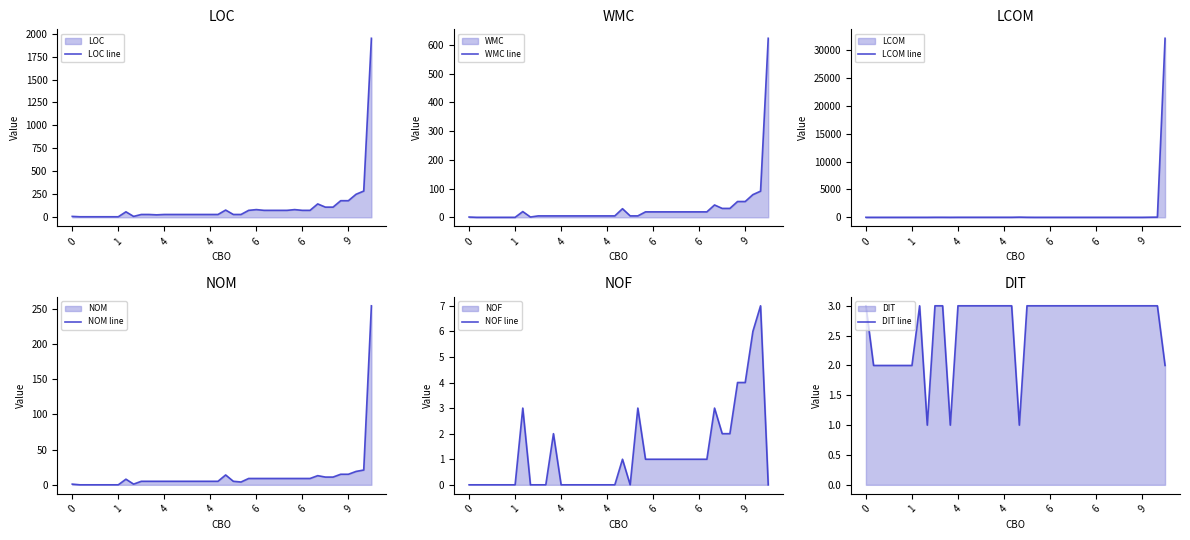

The value of LOC line at 37 is 128. True or false?

False